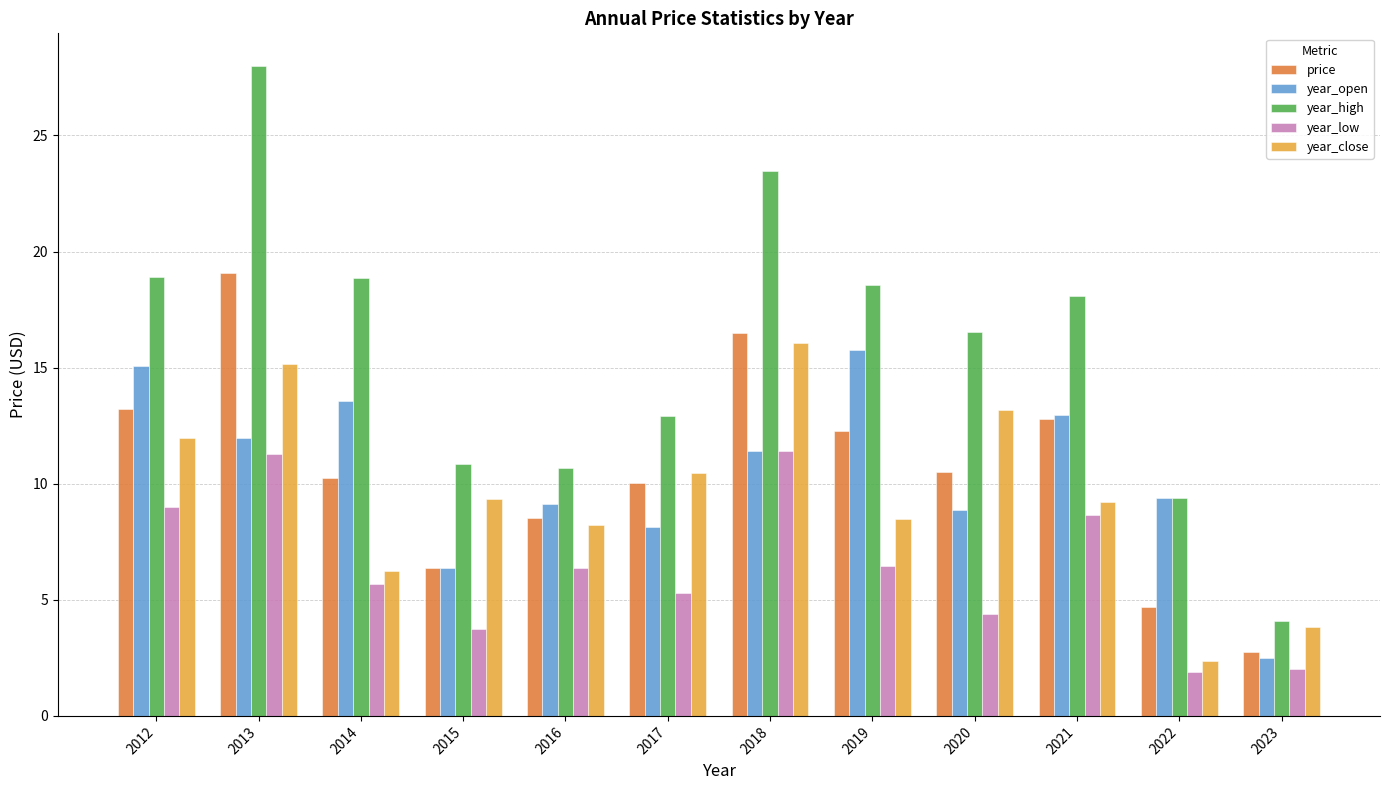

How many values in the year_low series exceed 6?

6